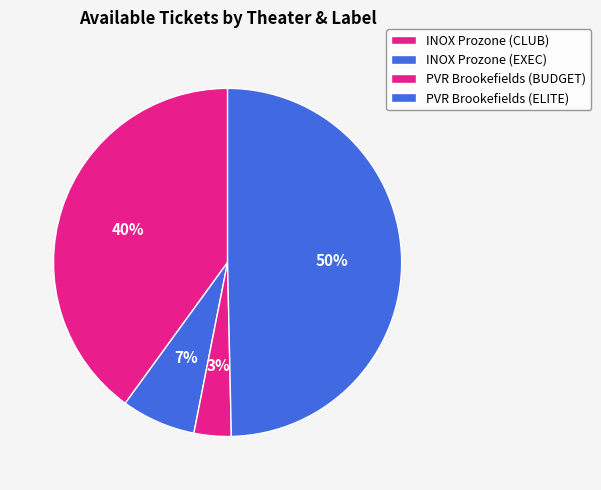

Which category has the smallest portion of the pie?

PVR Inox Brookefields
(BUDGET)